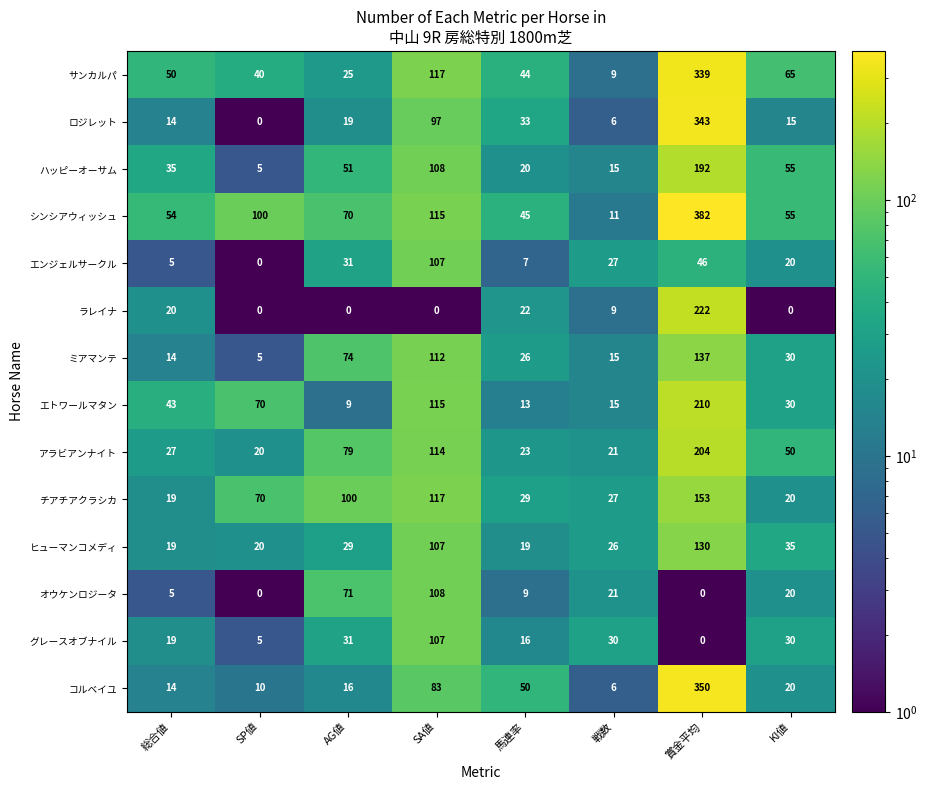

What is the spread (max minus min) of values at 総合値?

49